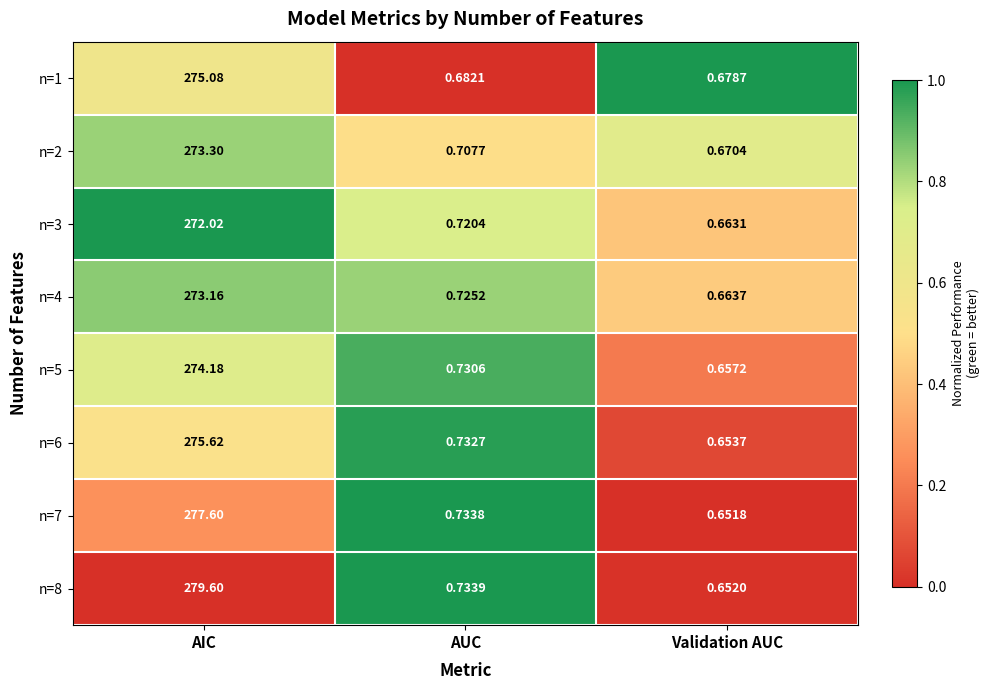

Where is n=3 nearest to the value 136?

AUC